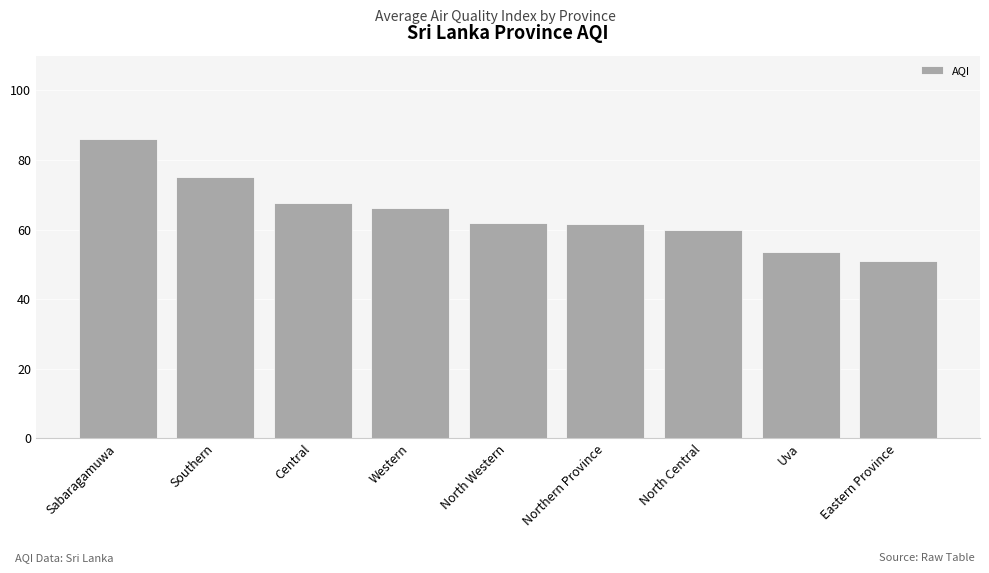

Which label corresponds to the smallest value in the chart?

Eastern Province